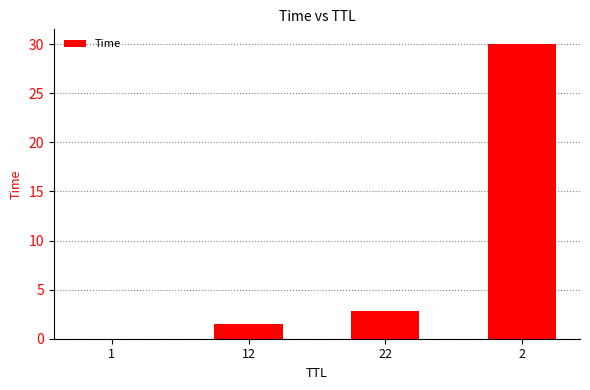

Between 12 and 22, which is larger?

22